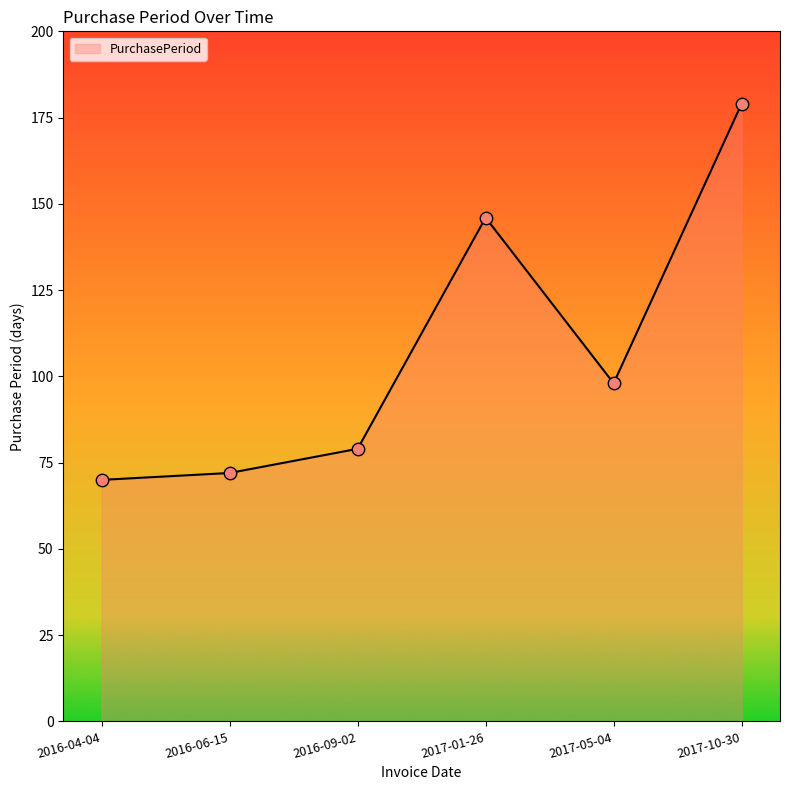

Which has a higher value, 2017-10-30 or 2017-01-26?

2017-10-30